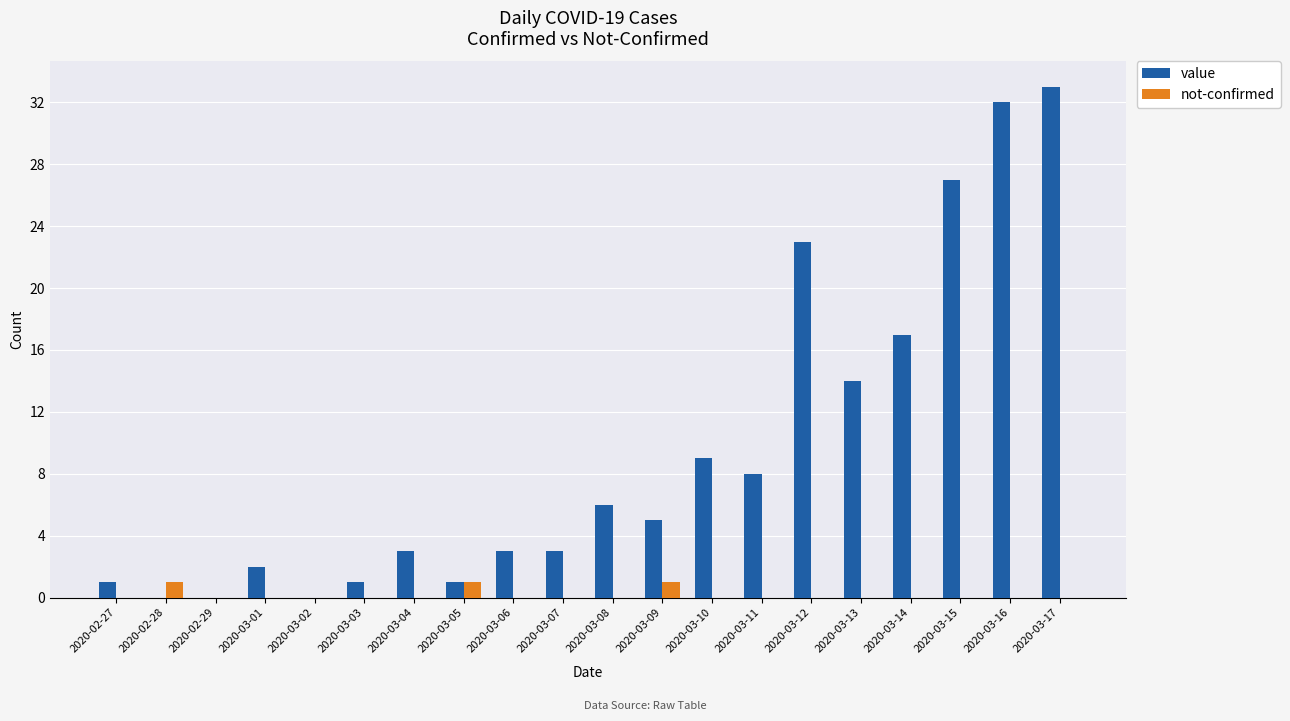

What is the difference between the value values at 2020-02-29 and 2020-03-05?

1